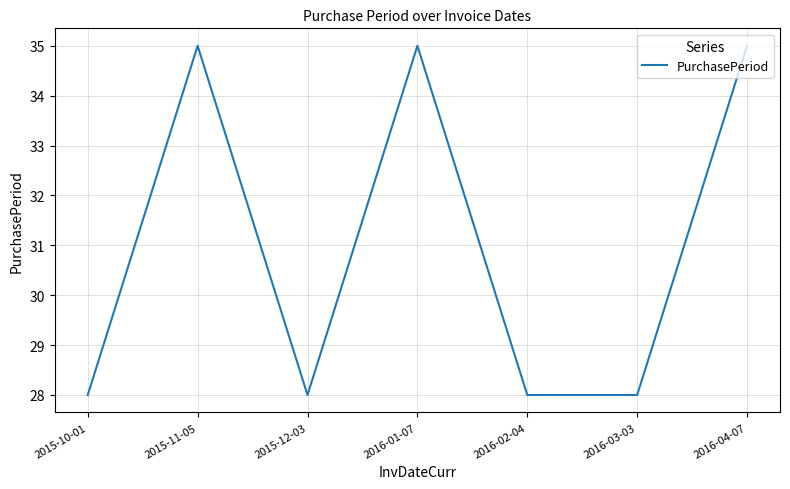

Which has a higher value, 2015-11-05 or 2015-12-03?

2015-11-05